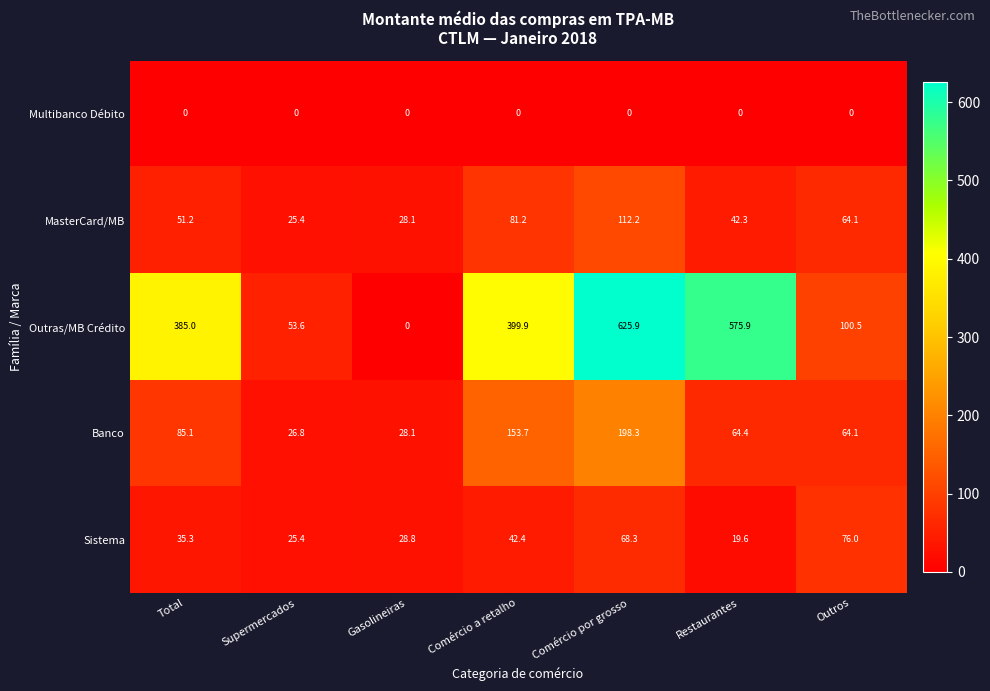

Where does the MasterCard/MB series first go above 51?

Total